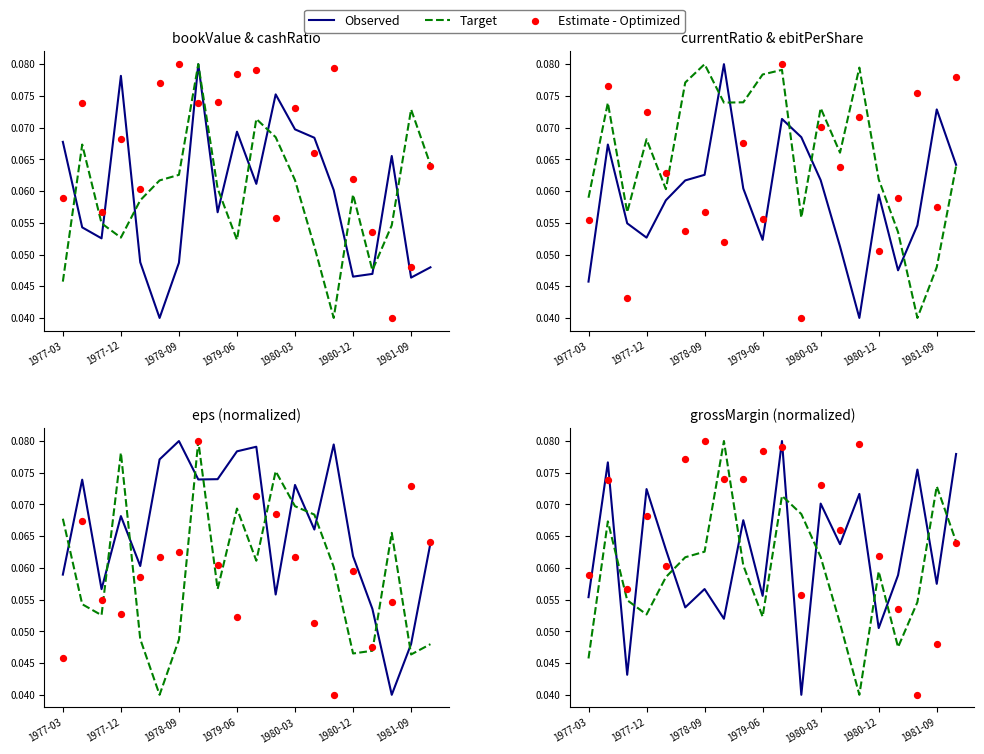

Which series has the widest spread of Y values?

Observed